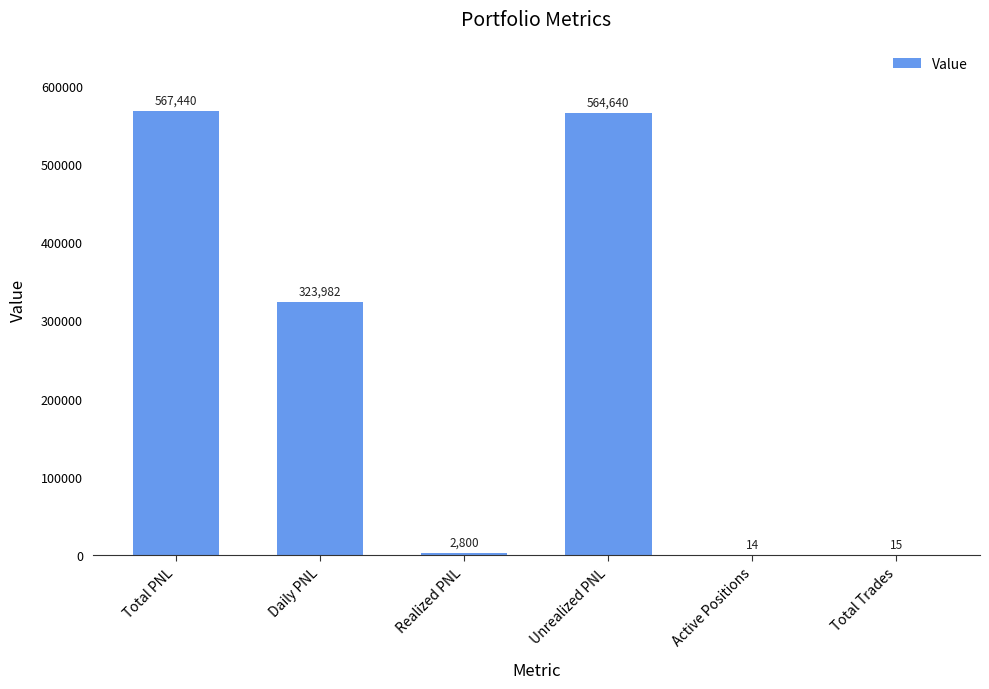

What is the sum of the values at Realized PNL and Unrealized PNL?

567439.6